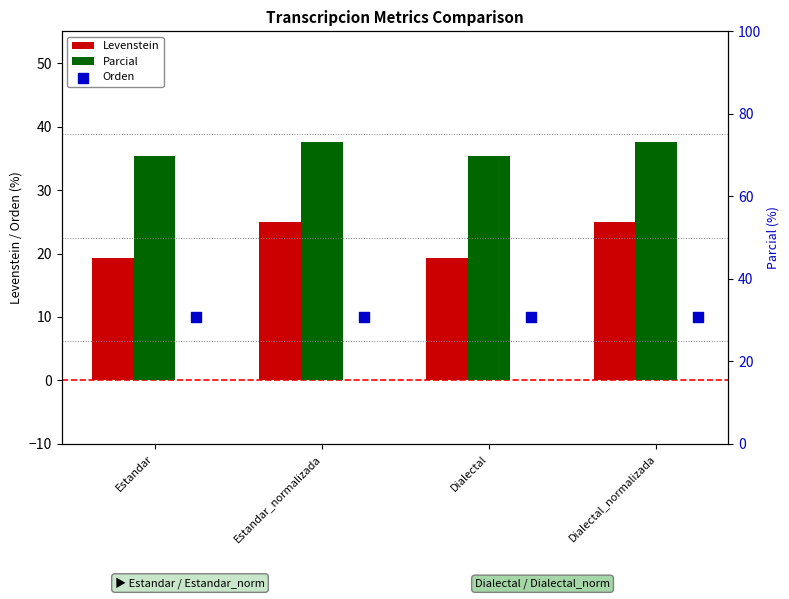

Is the value of Orden at Dialectal_normalizada greater than the value of Parcial at Dialectal?

No